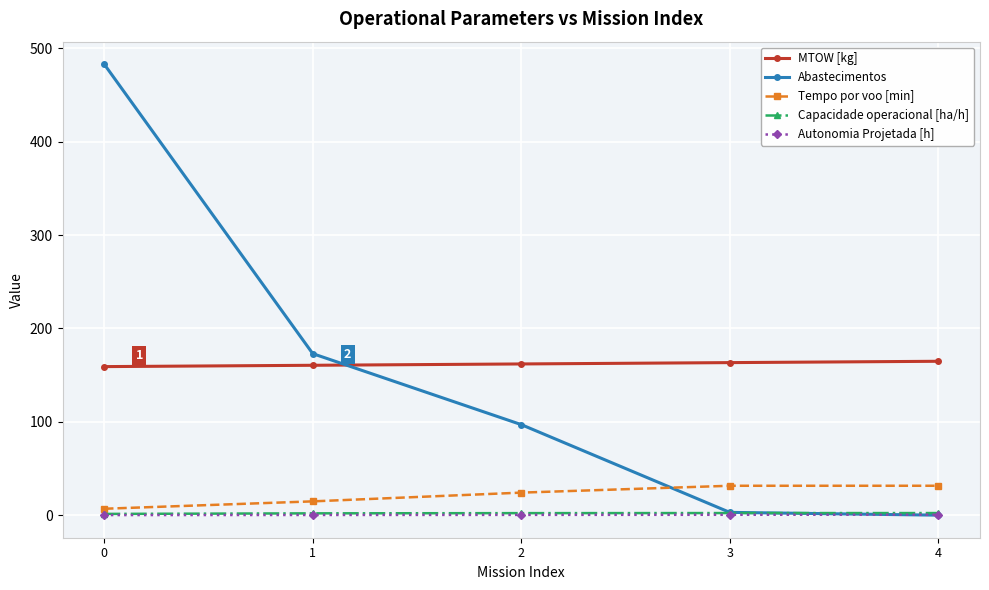

What are all the series names shown in the legend?

MTOW [kg], Abastecimentos, Tempo por voo [min], Capacidade operacional [ha/h], Autonomia Projetada [h]